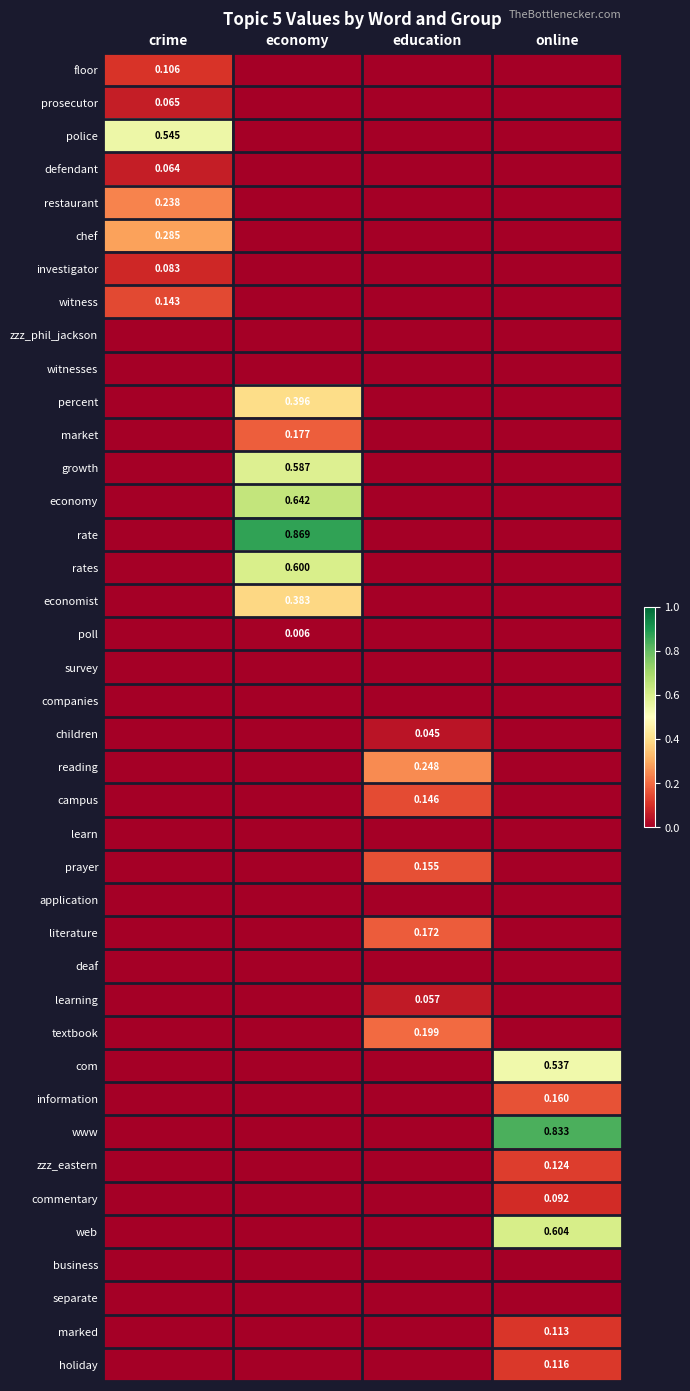

How many categories are shown in the chart?

4